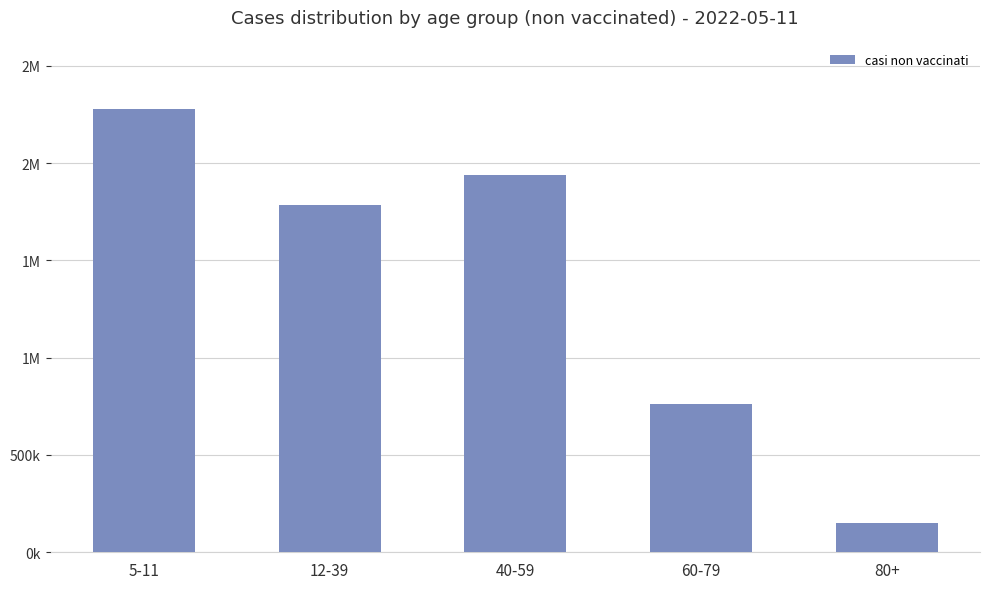

What is the label of the 1st bar from the right?

80+